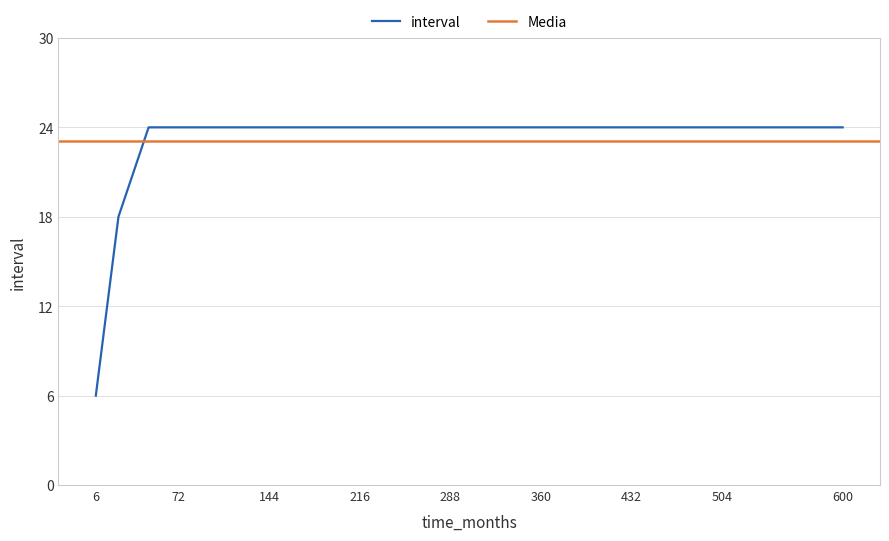

What is the highest value of the interval series?

24